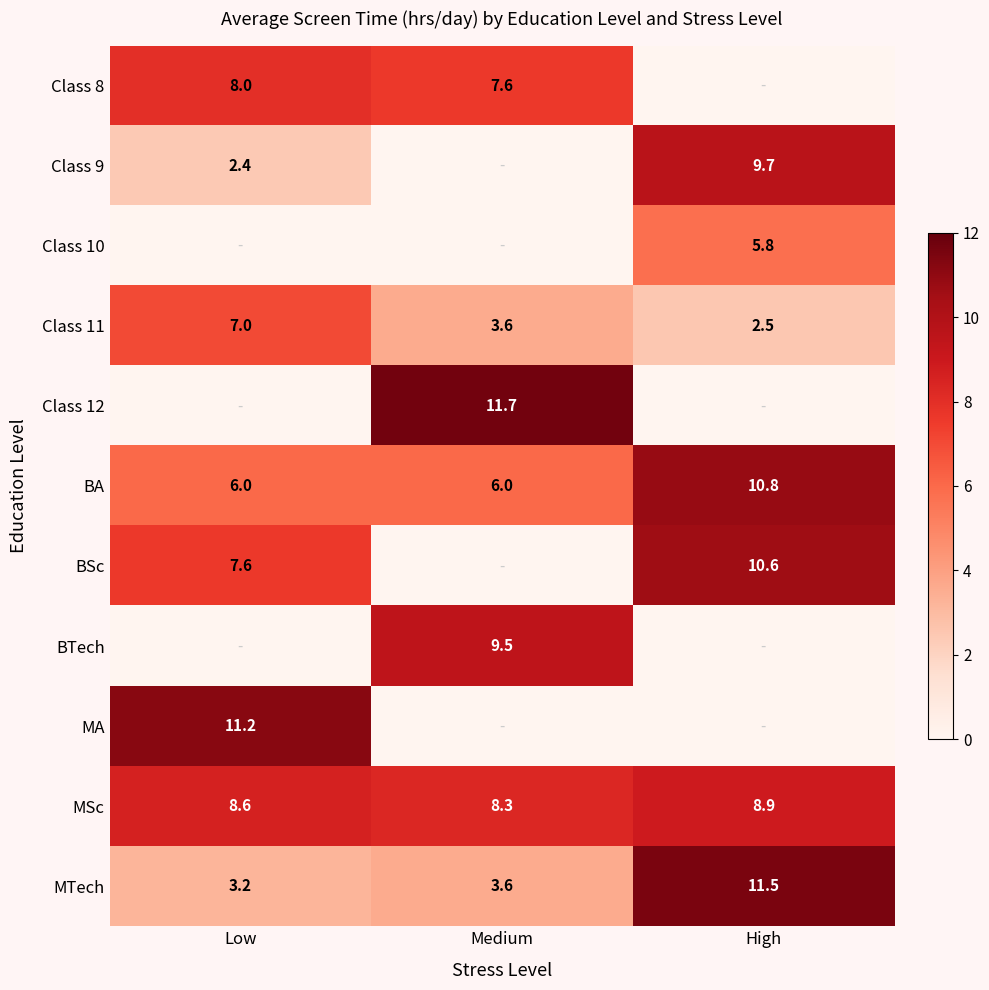

The value of Class 8 at Low is 8.0. True or false?

True